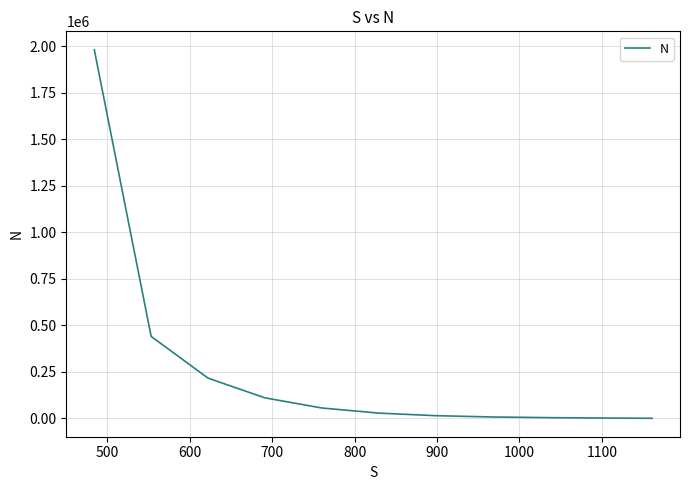

What is the minimum value shown in the chart?

100